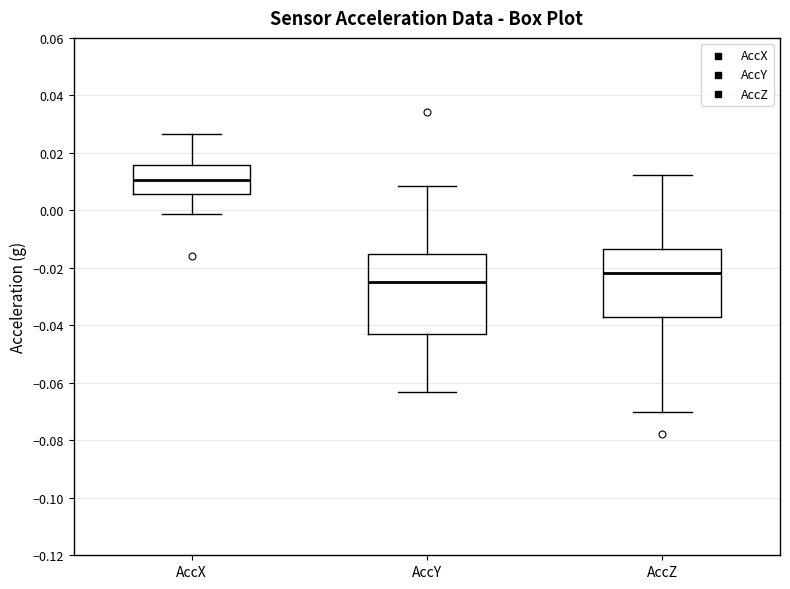

Reading left to right, transcribe this box plot: for each box, give where its median line is, the range the box spans, and where its two whiskers end, as read against the y-axis. The values are not printed on the chart, so give them approximately, as read against the axis.

AccX: median 0.010, box 0.006 to 0.016, whiskers -0.002 to 0.026
AccY: median -0.024, box -0.042 to -0.016, whiskers -0.064 to 0.008
AccZ: median -0.022, box -0.038 to -0.014, whiskers -0.070 to 0.012